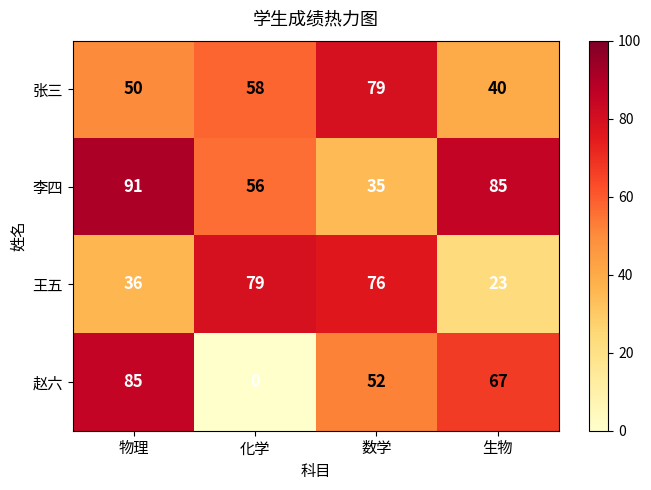

What is the difference between the 王五 values at 数学 and 生物?

53